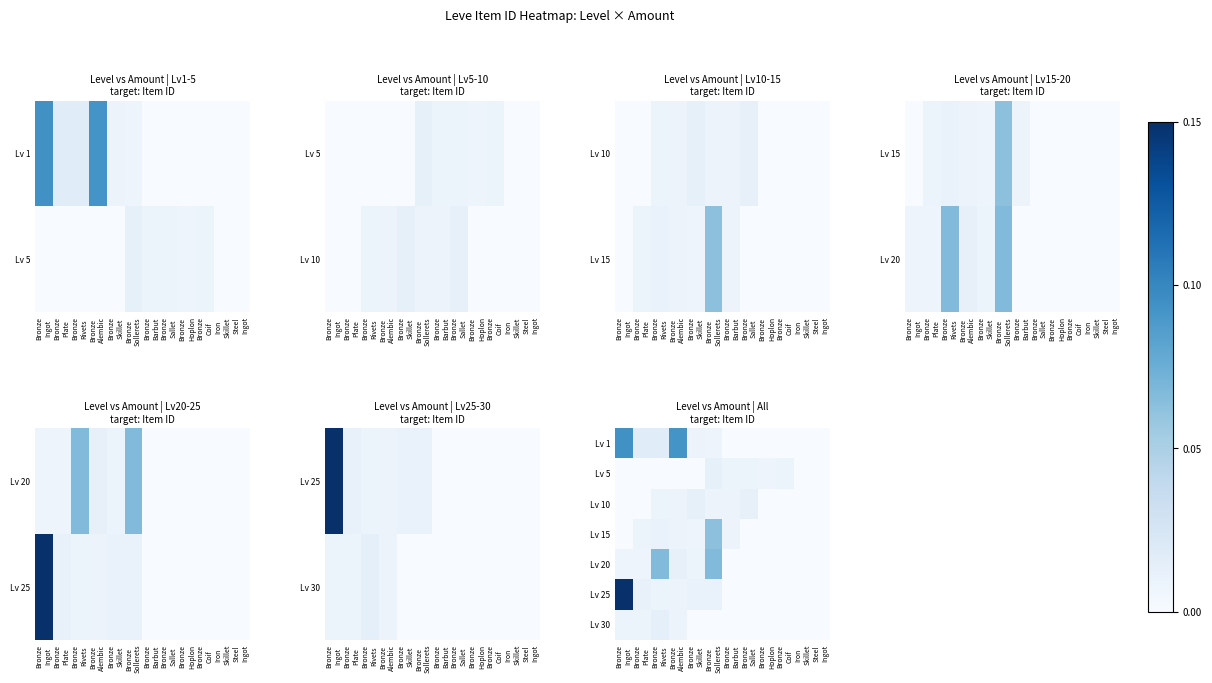

Rank the series by their maximum value, from highest to lowest.

Lv 25, Lv 1, Lv 20, Lv 15, Lv 30, Lv 10, Lv 5